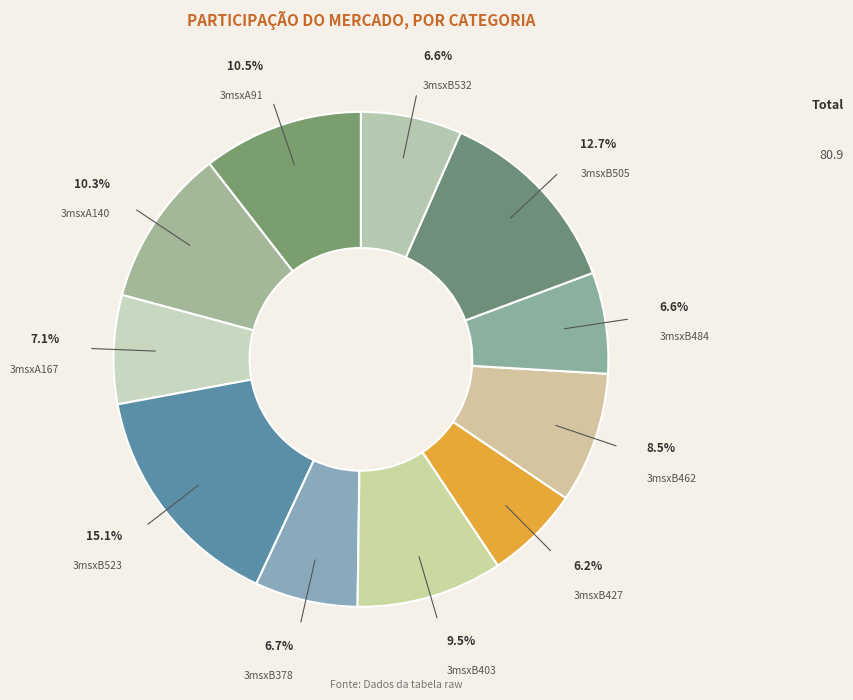

To the nearest percent, what is the difference between the largest and smallest slice percentages?

9%